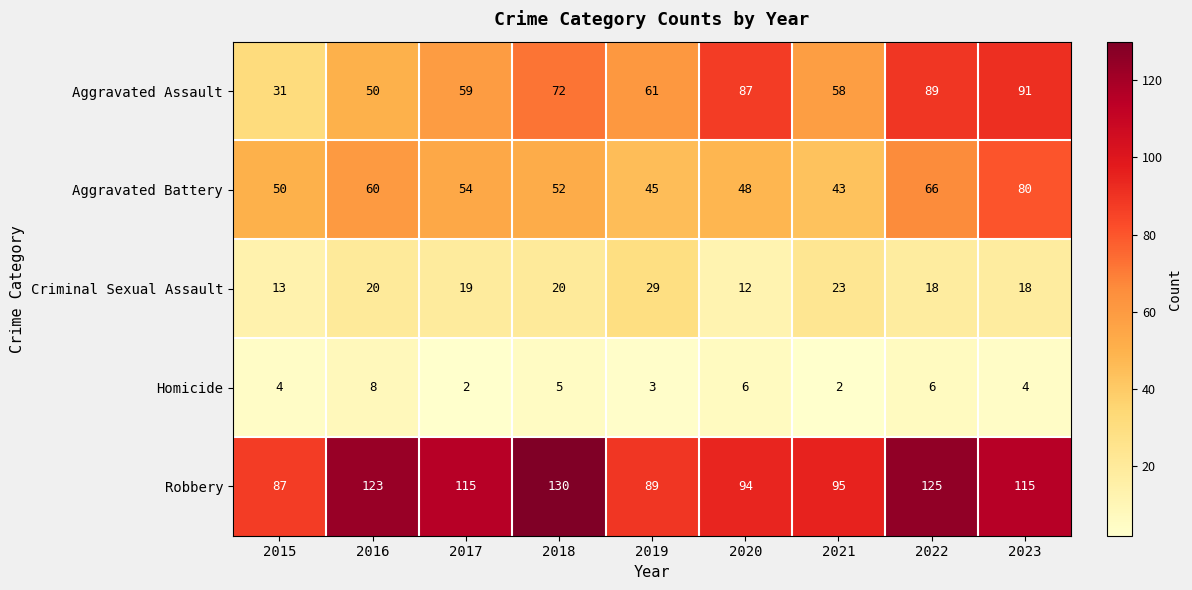

What is the spread (max minus min) of values at 2023?

111